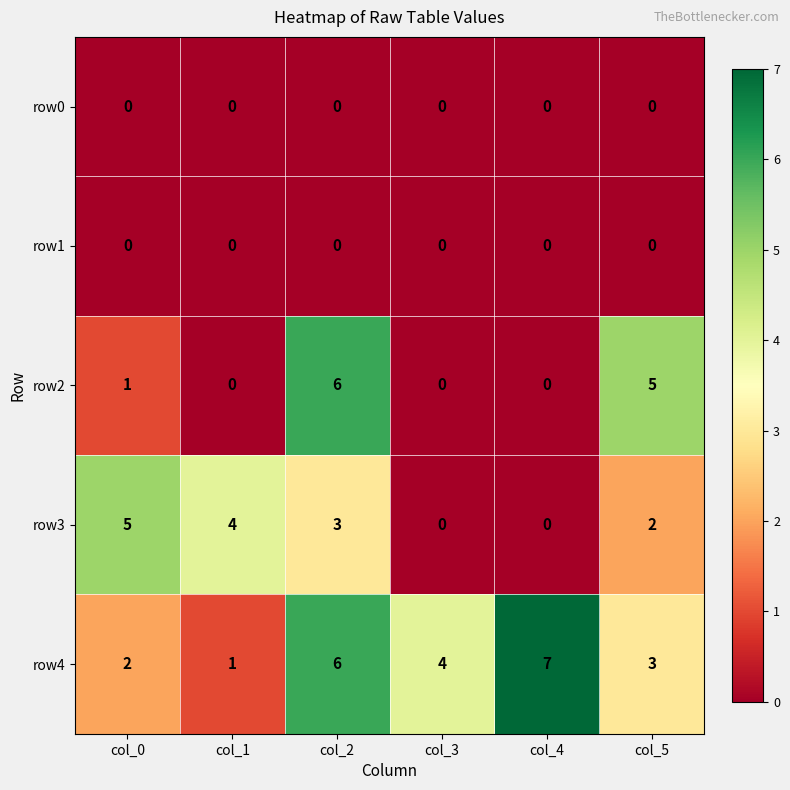

What is the difference between the highest and lowest values at col_4?

7